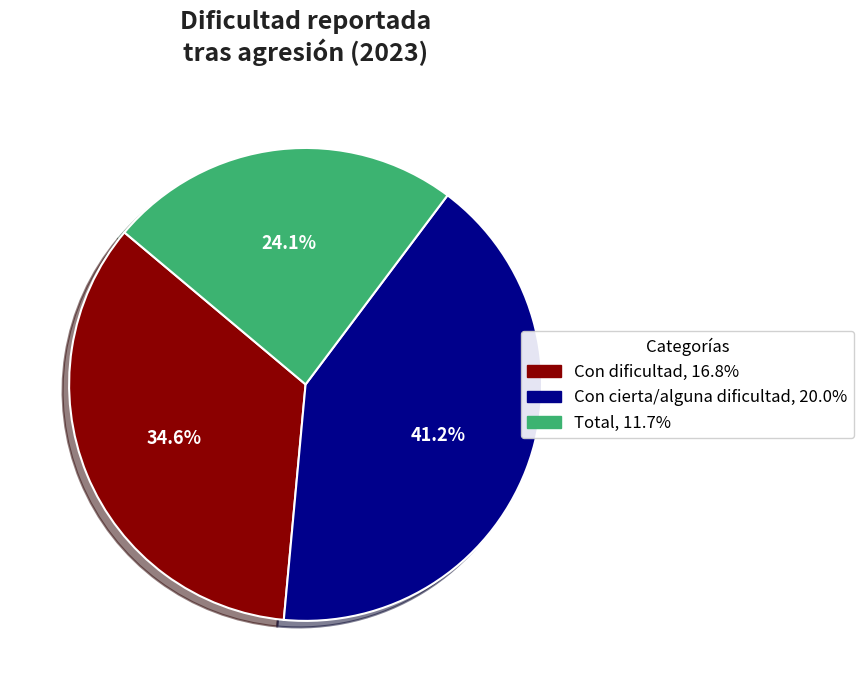

To the nearest percent, what percentage of the pie is Total?

24%